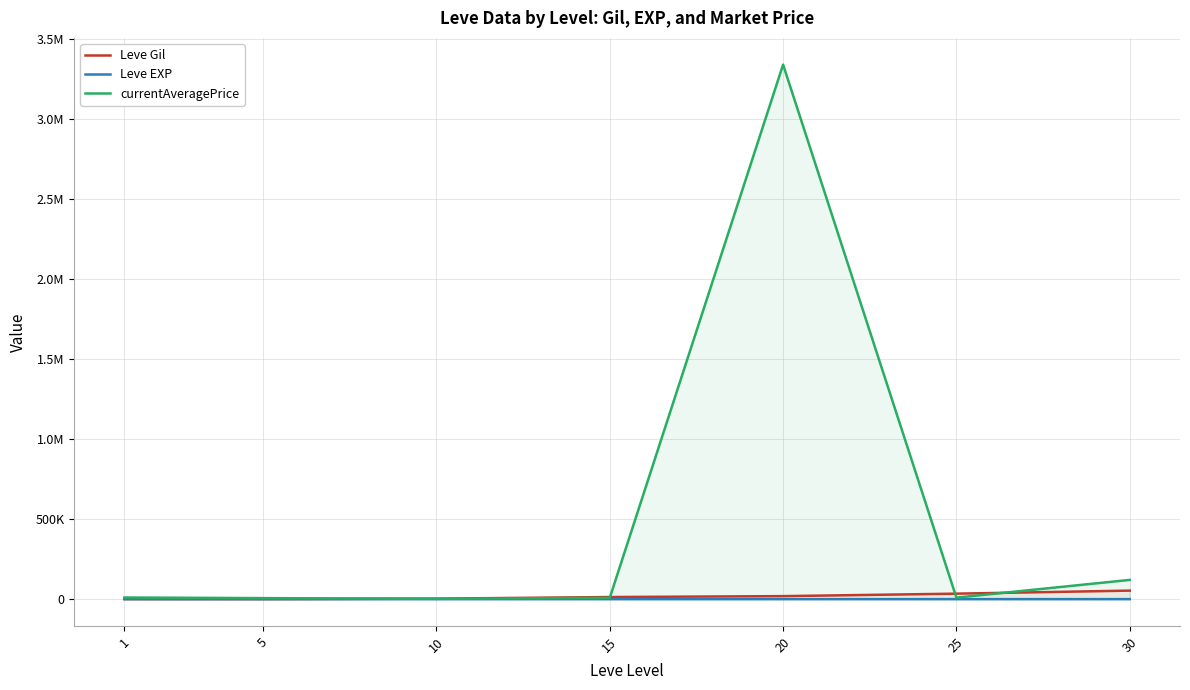

Reading left to right, what are all the values shown in this chart?

Leve Gil: 1=349.8	5=201.7	10=2913.3	15=13040.0	20=18720.0	25=34211.7	30=53202.5
Leve EXP: 1=210.7	5=4.8	10=9.5	15=12.7	20=18.0	25=33.7	30=52.8
currentAveragePrice: 1=10095.8	5=6221.5	10=1881.8	15=8196.3	20=3339675.0	25=9361.5	30=120050.2